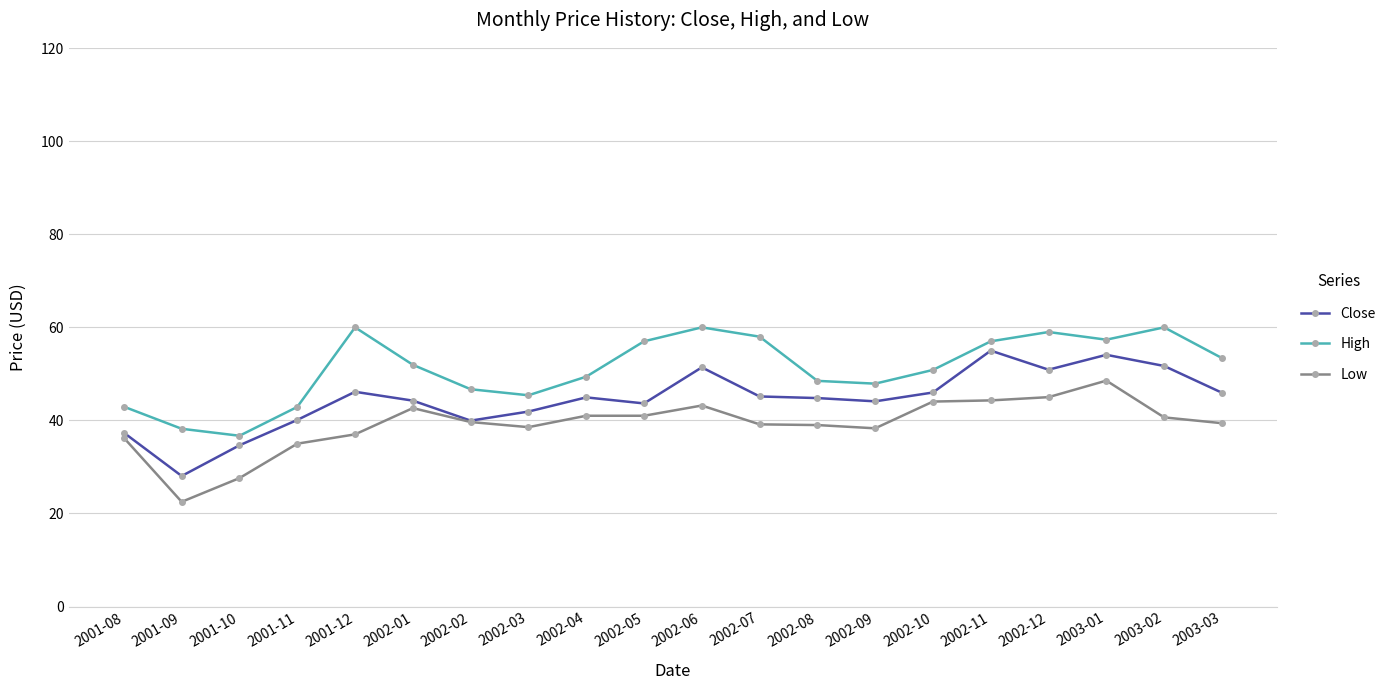

What is the value of the High point at the 7th from the left?

46.7